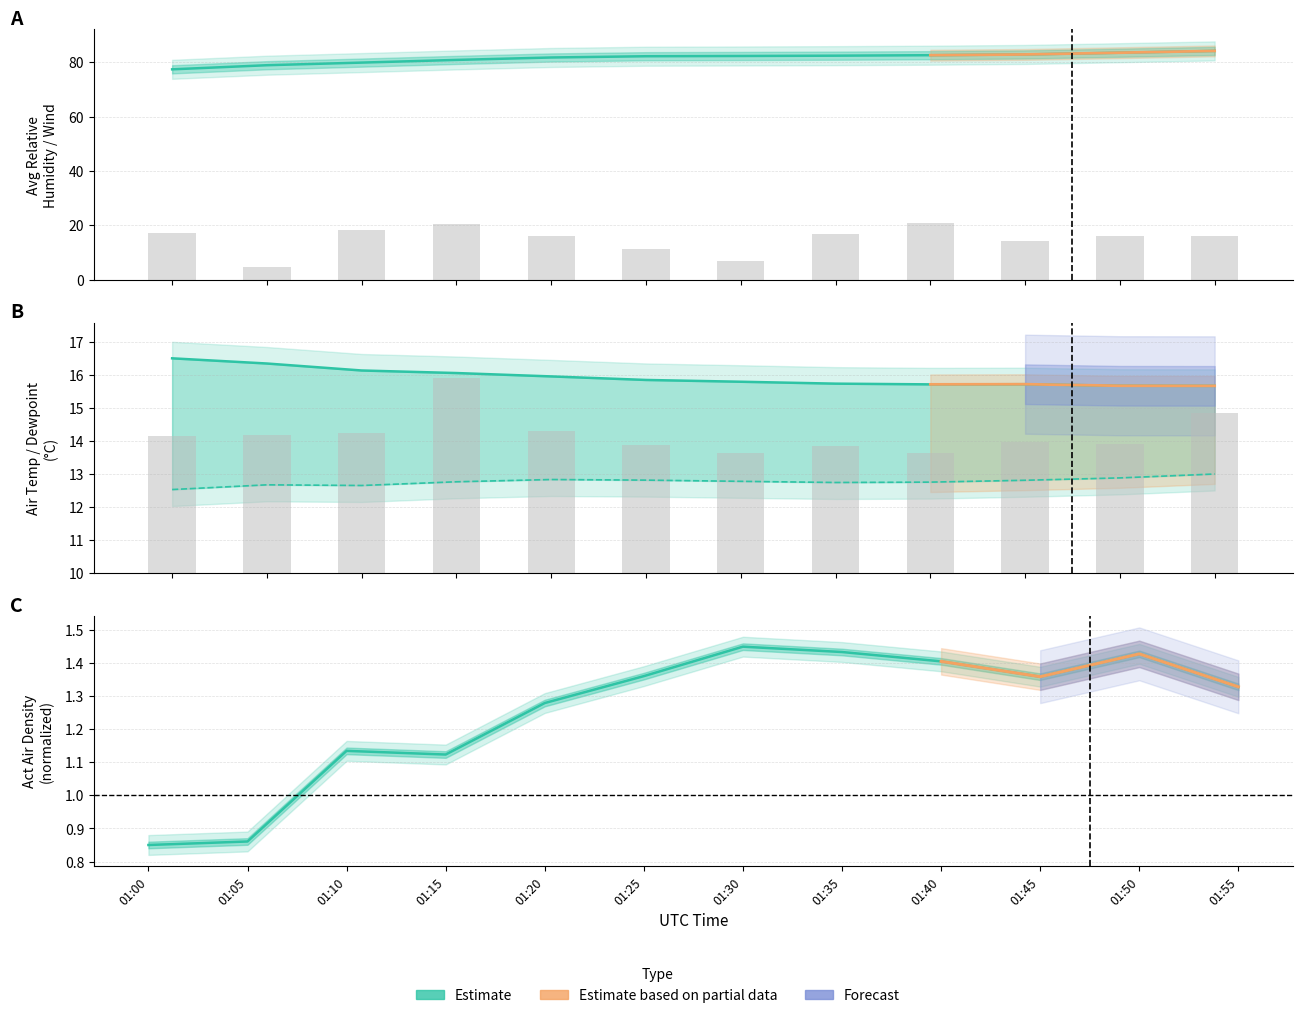

The Act Wind Speed km/u series shows 8.7 at 01:15. True or false?

False